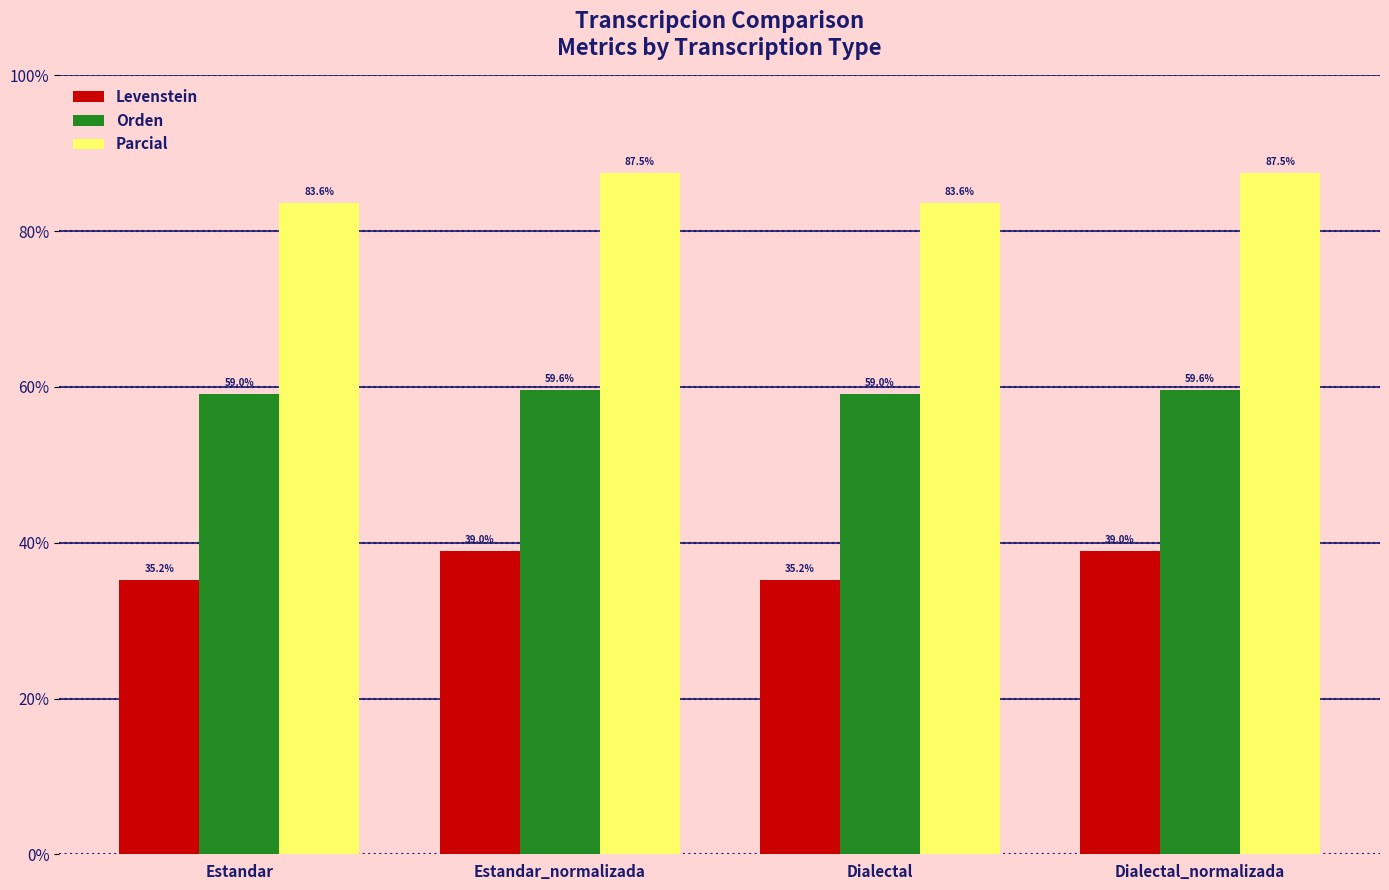

What is the average value of the Orden series?

59.3